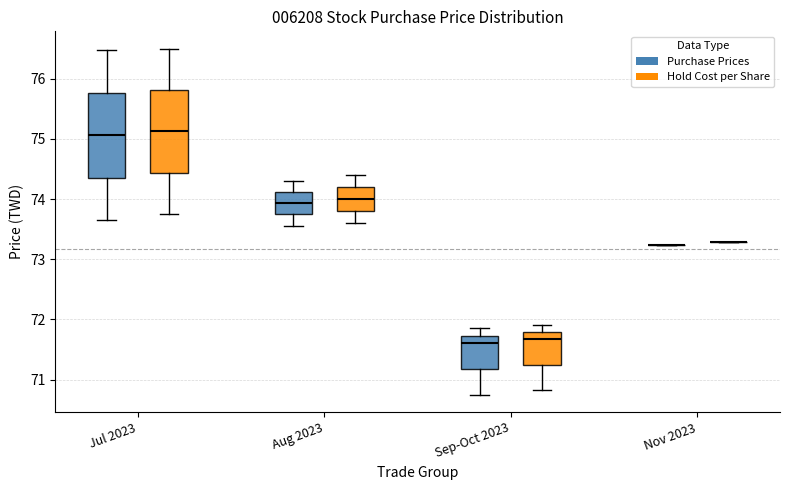

Where does the lower whisker of the box for Sep-Oct 2023 (Purchase Prices) end on the y-axis? The values are not printed on the chart, so give them approximately, as read against the axis.

70.8